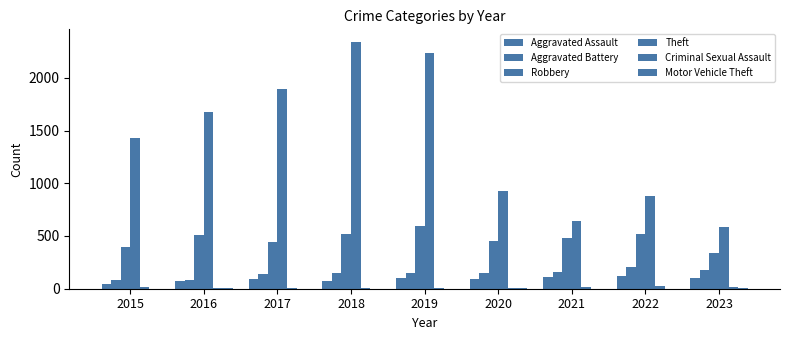

Are the bars grouped side by side (vs. stacked)?

Yes